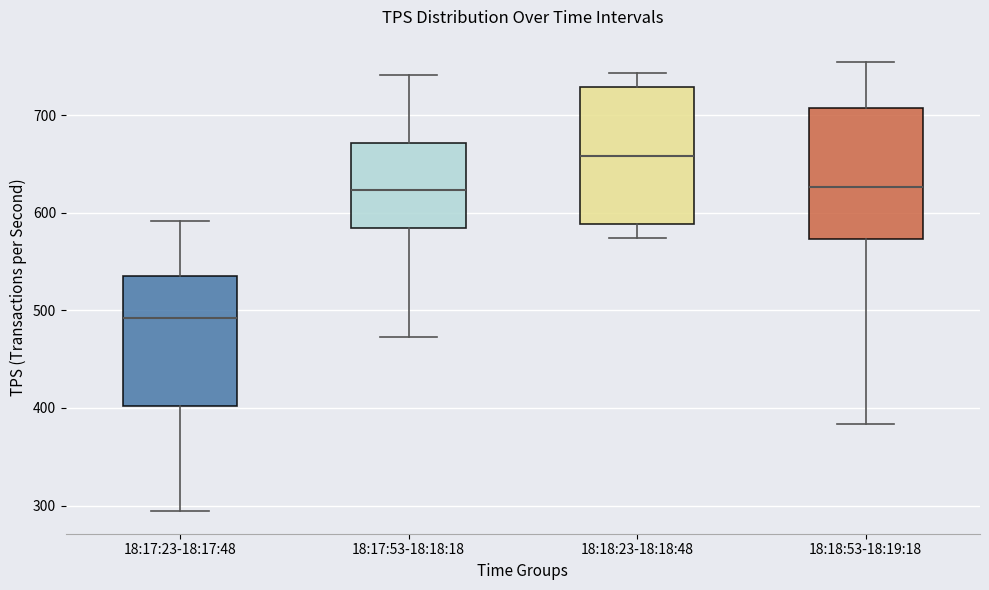

Reading left to right, read every box against the y-axis: the position of its median line, the range the box covers, and the ends of its whiskers. The values are not printed on the chart, so give them approximately, as read against the axis.

18:17:23-18:17:48: median 490, box 400 to 540, whiskers 290 to 590
18:17:53-18:18:18: median 620, box 580 to 670, whiskers 470 to 740
18:18:23-18:18:48: median 660, box 590 to 730, whiskers 570 to 740
18:18:53-18:19:18: median 630, box 570 to 710, whiskers 380 to 750